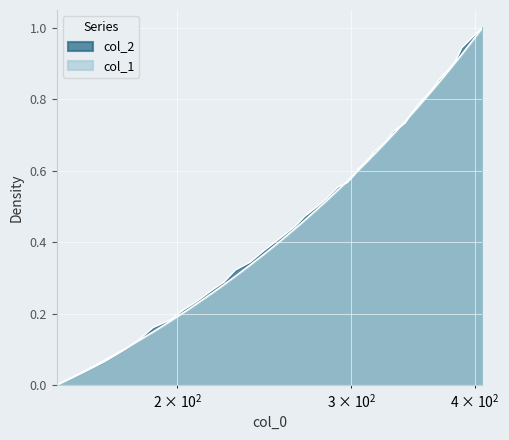

How many times do col_1 and col_2 cross each other?

5